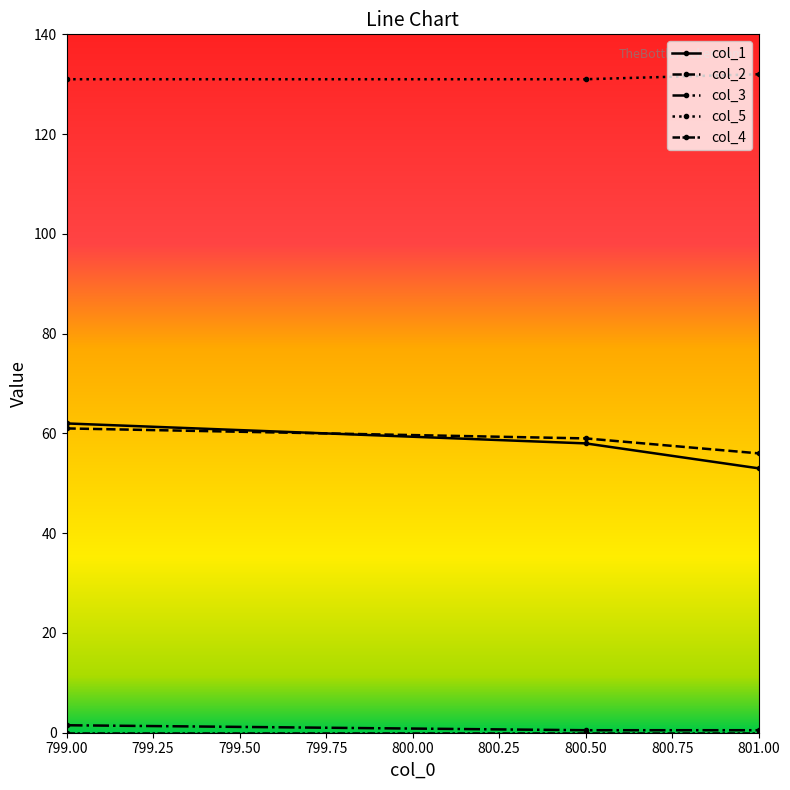

Is this an area chart (filled region under the line)?

No